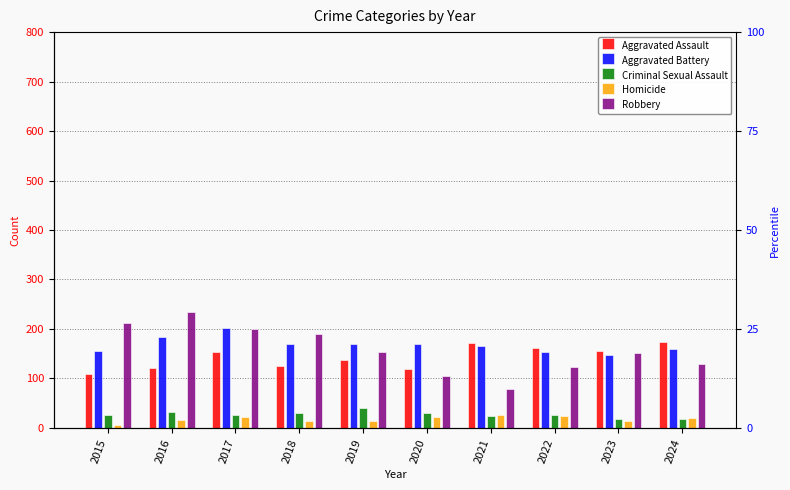

Where does the Criminal Sexual Assault series first go above 27?

2016